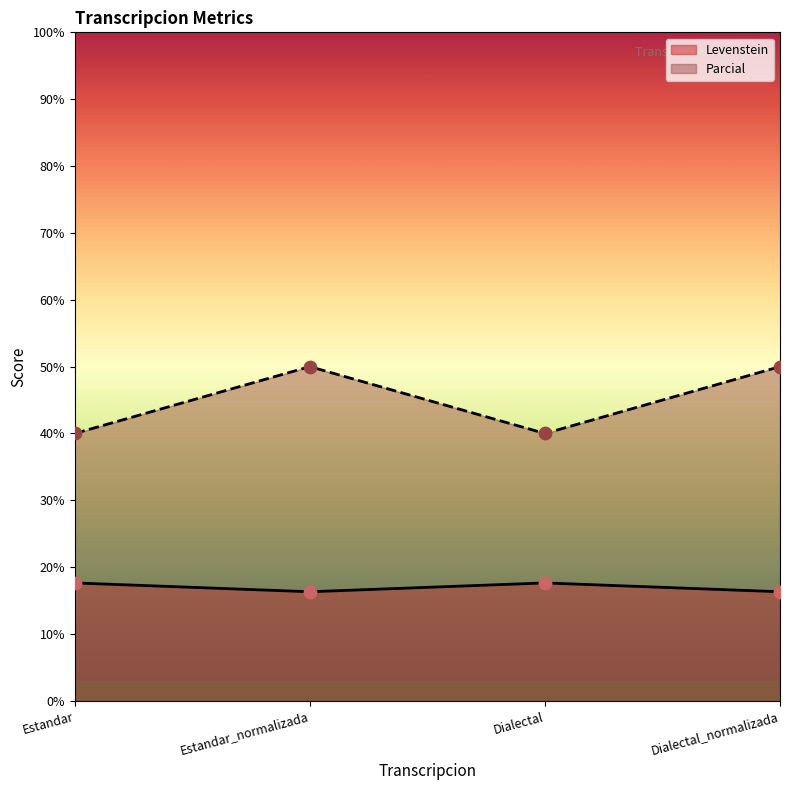

What are all the series names shown in the legend?

Levenstein, Parcial